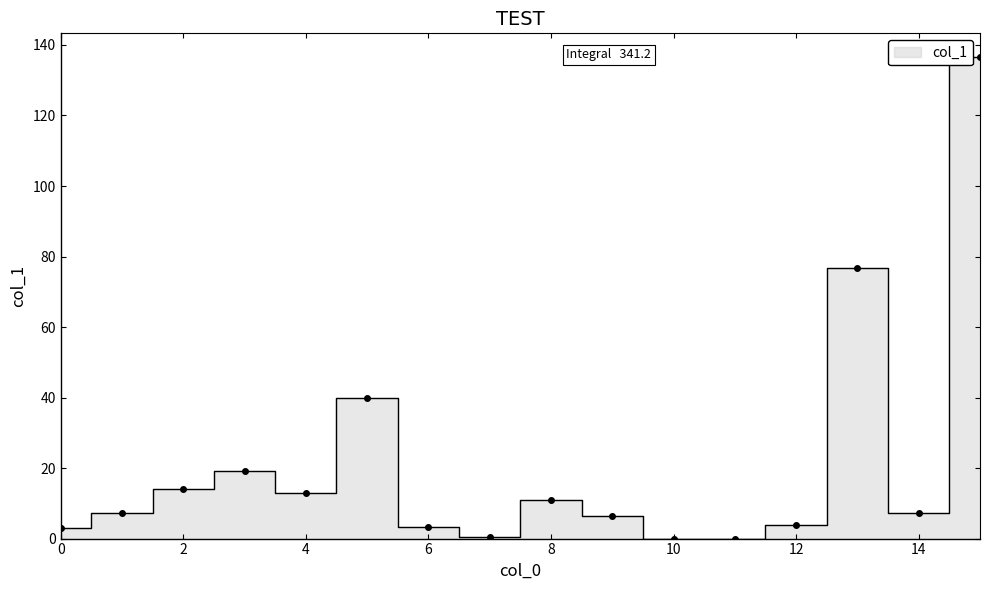

Which label corresponds to the smallest value in the chart?

10